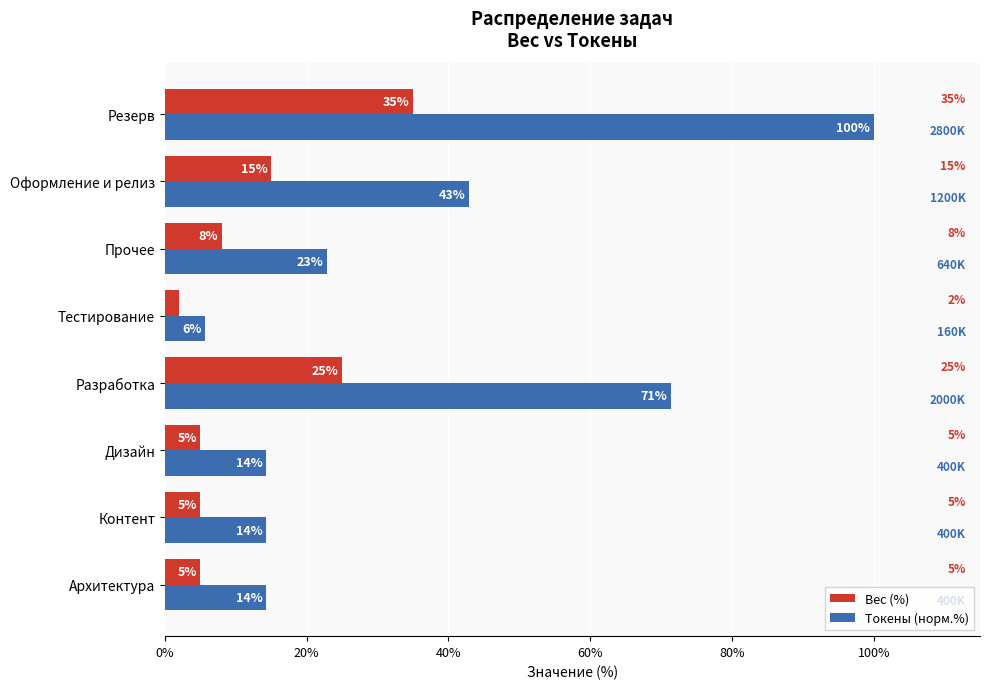

What is the difference between the second highest and minimum values in the Вес (%) series?

23.0